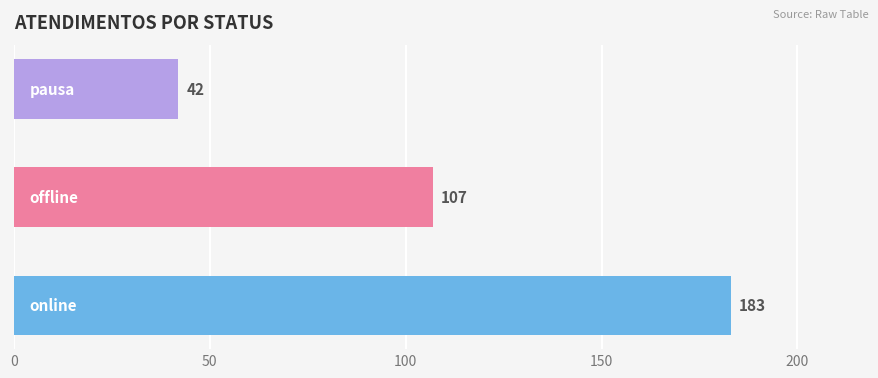

What is the difference between the maximum and minimum values?

141